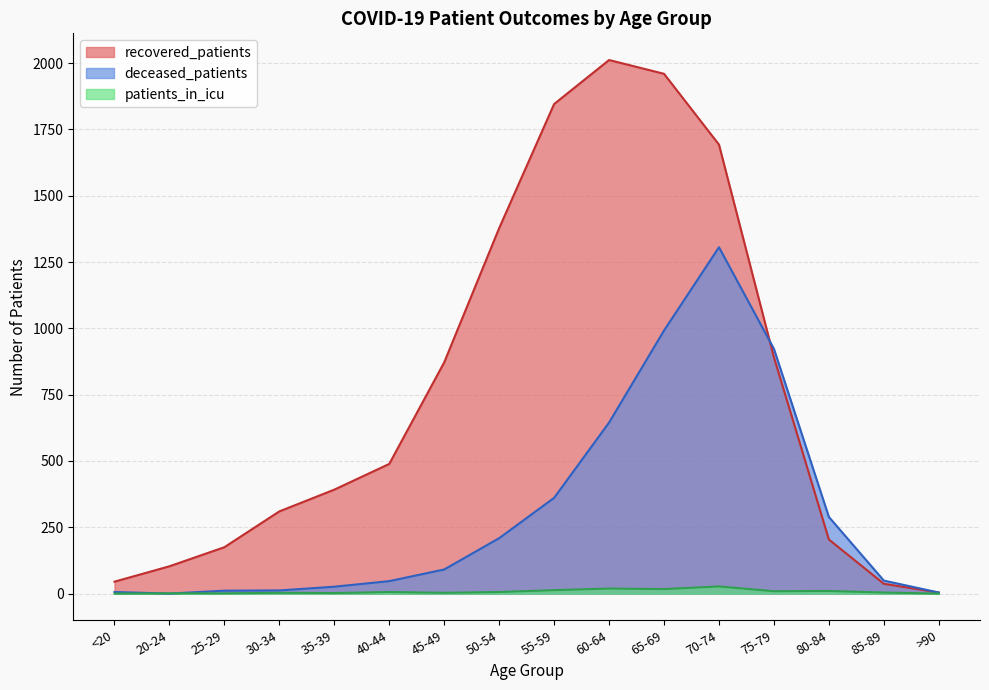

The deceased_patients series shows 6 at <20. True or false?

True